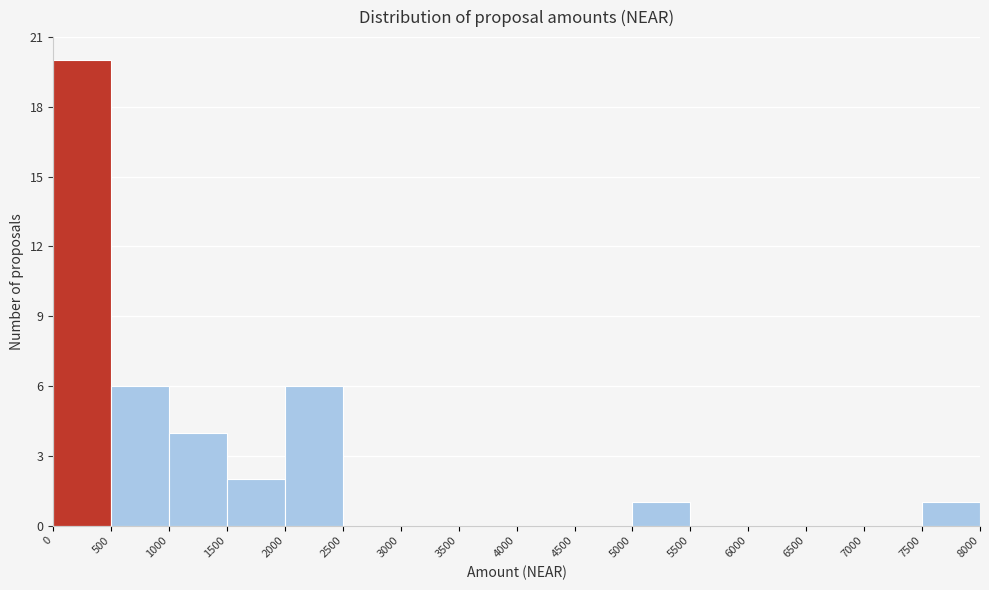

Over which range of the x-axis is the bar tallest?

0 to 500